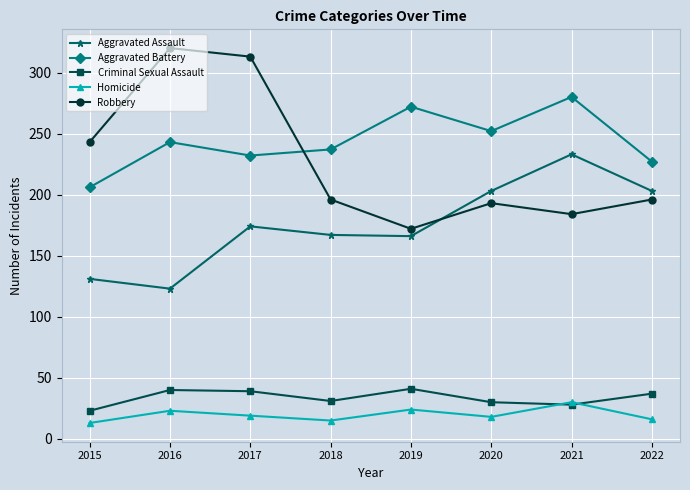

True or false: Aggravated Battery has more than 1 interior local peaks.

True